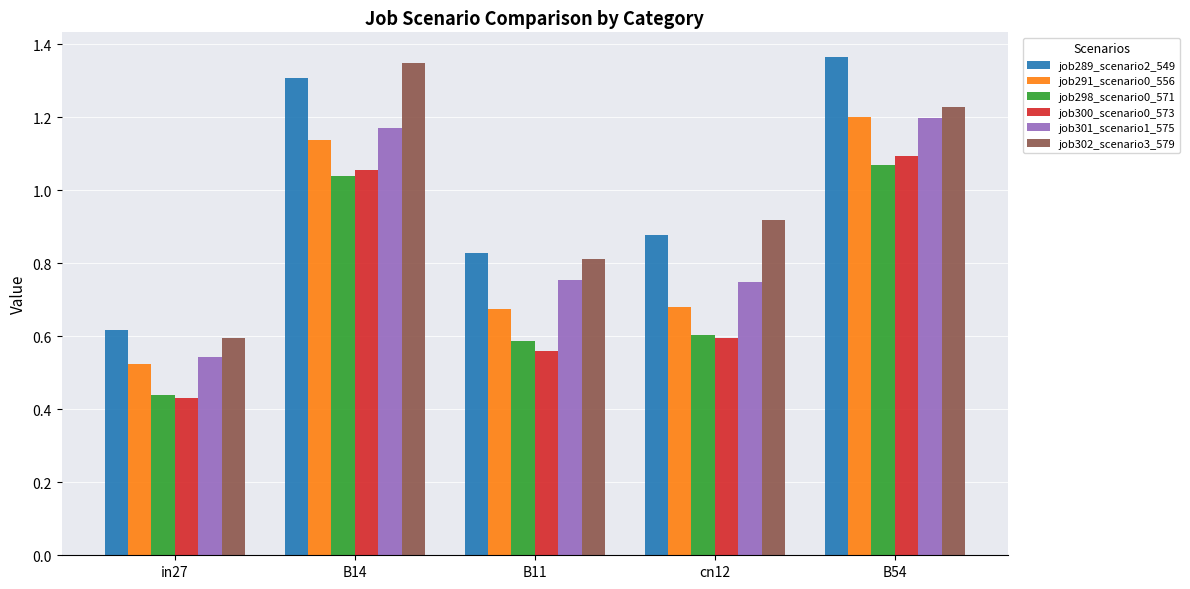

What is the total value across all series at in27?

3.2